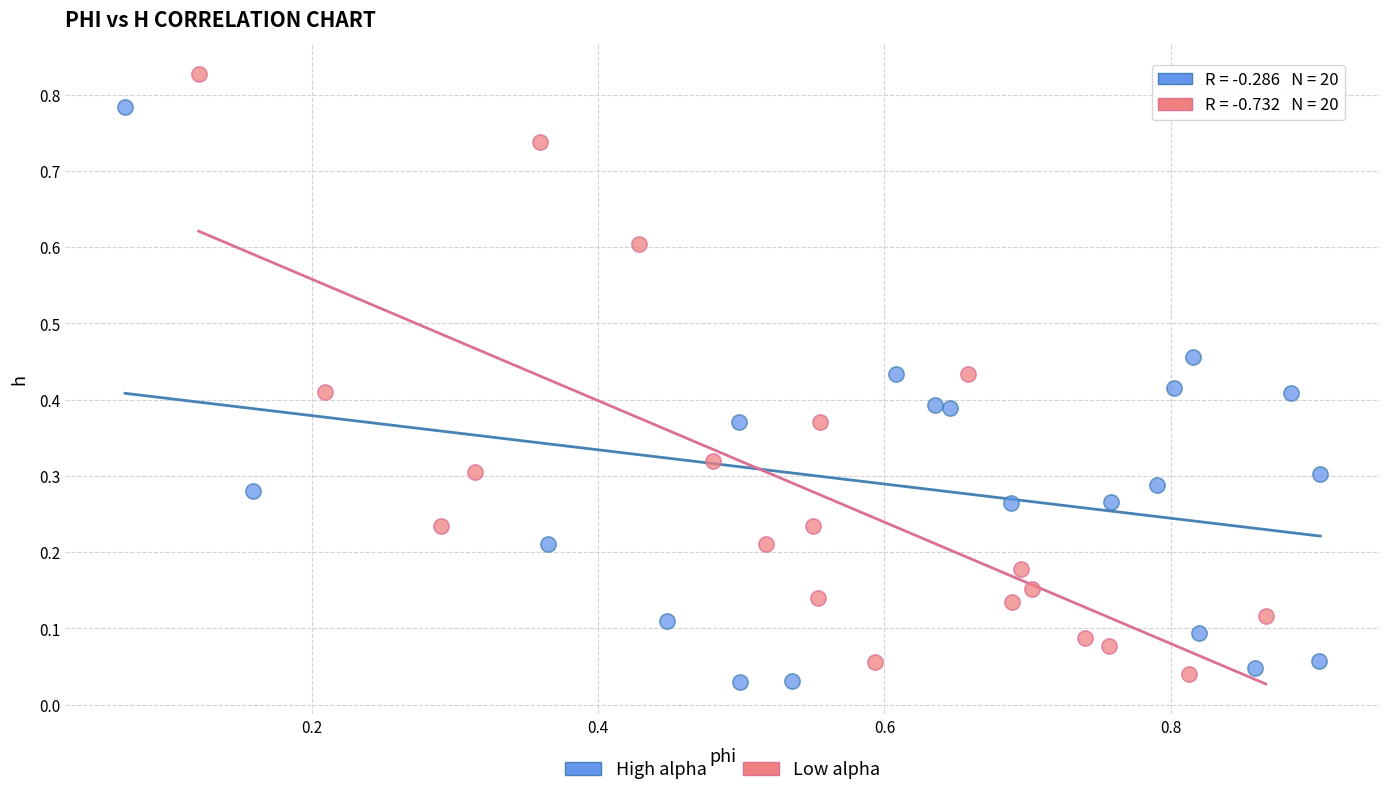

Which series reaches the maximum Y coordinate?

Low alpha